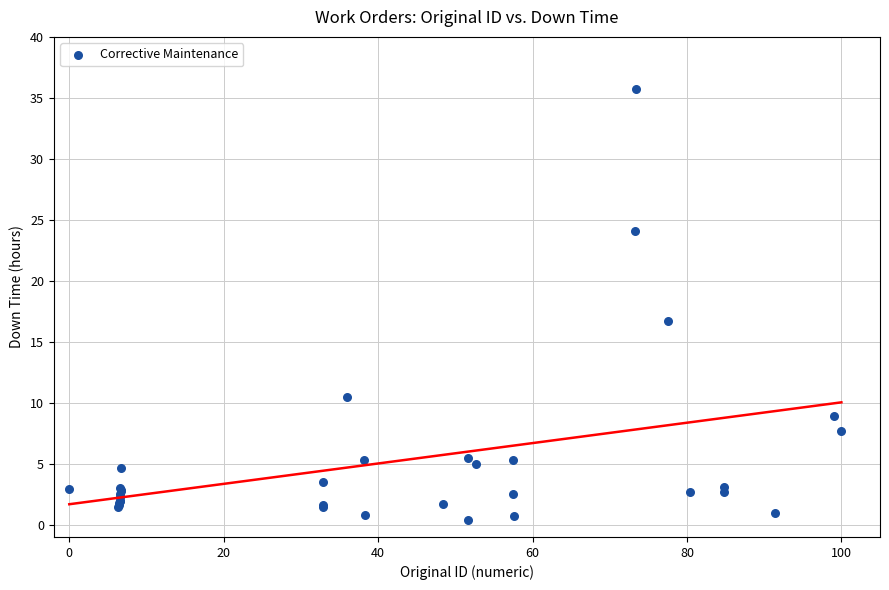

What Y value in the scatter plot is closest to 18?

16.7